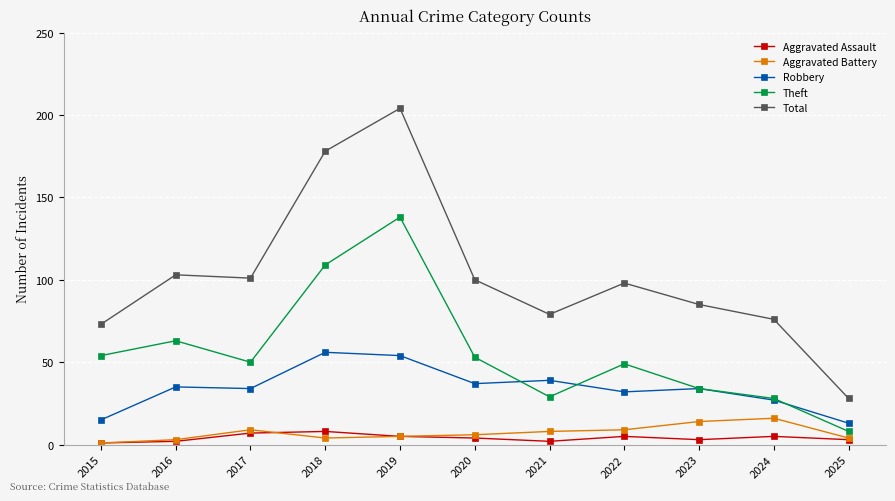

True or false: Aggravated Assault and Total cross at least once.

False